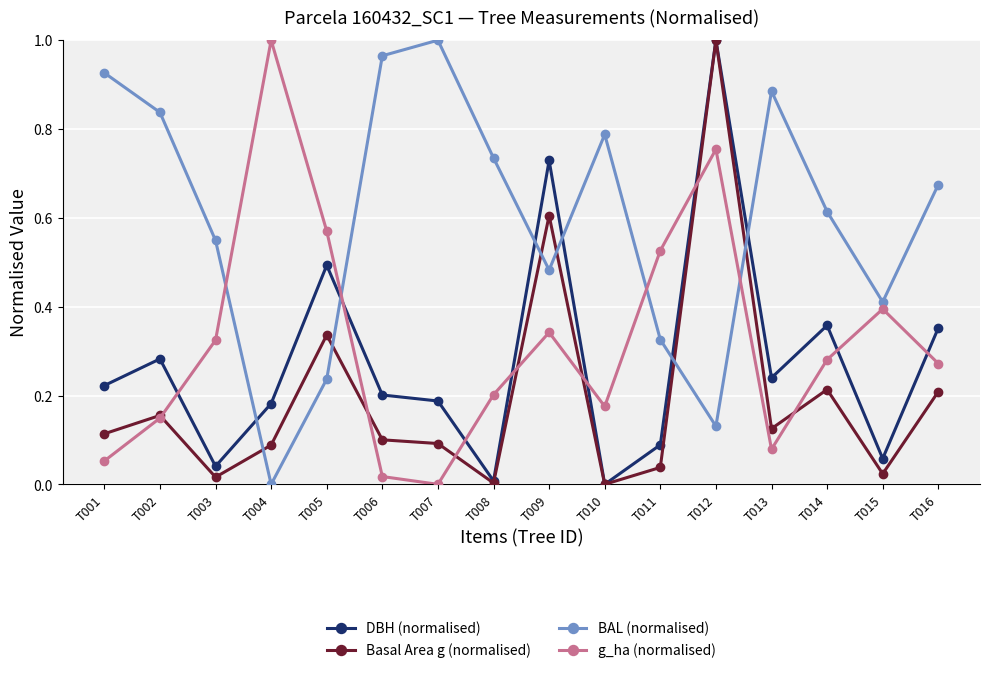

Which series has the largest total across all categories?

BAL (normalised)